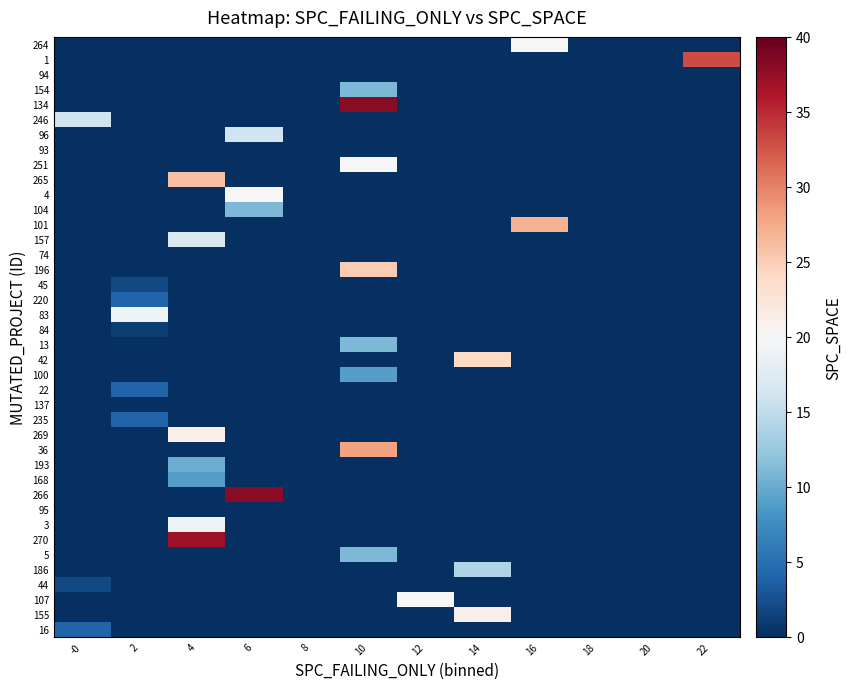

At which category is the sum across all series the highest?

10